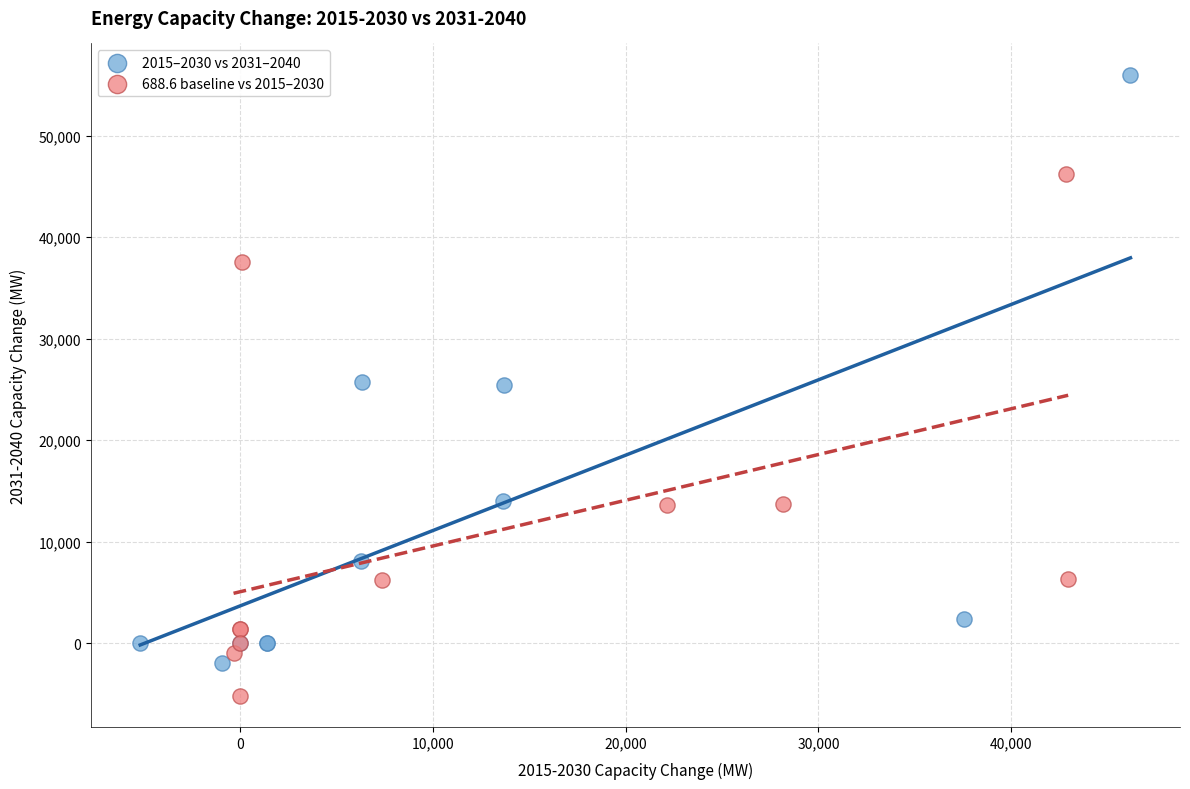

Which series has the largest Y range (max minus min)?

2015–2030 vs 2031–2040